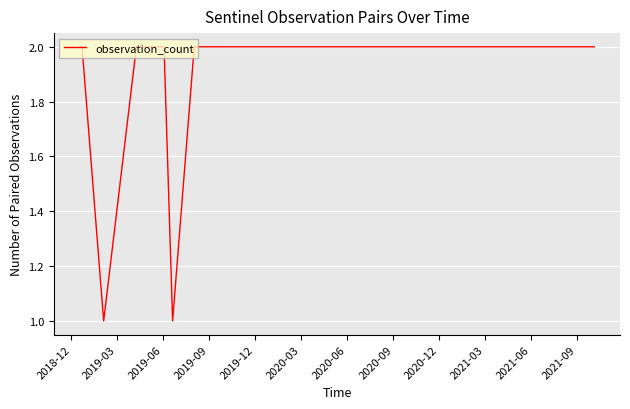

How many lines are shown in the chart?

1